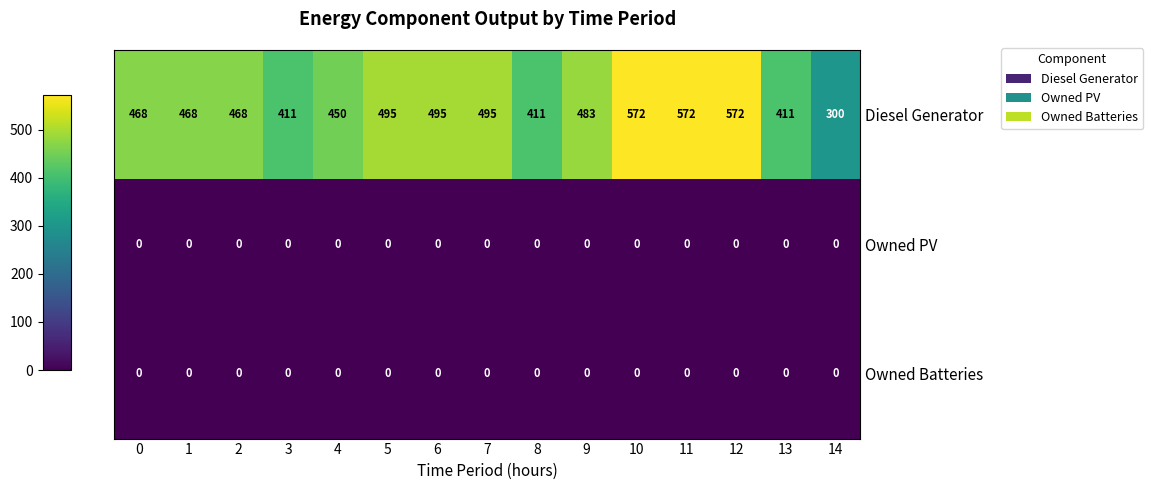

At how many categories does at least one series exceed 212?

15